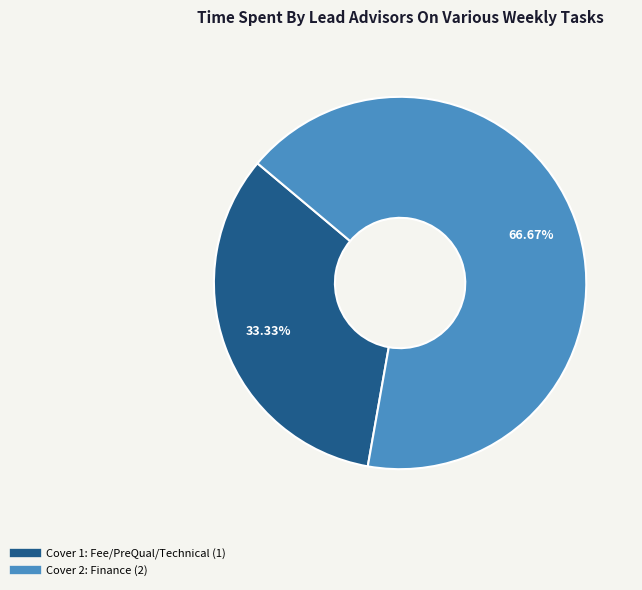

What percentage do Cover 1: Fee/PreQual/Technical and Cover 2: Finance together represent?

100.0%